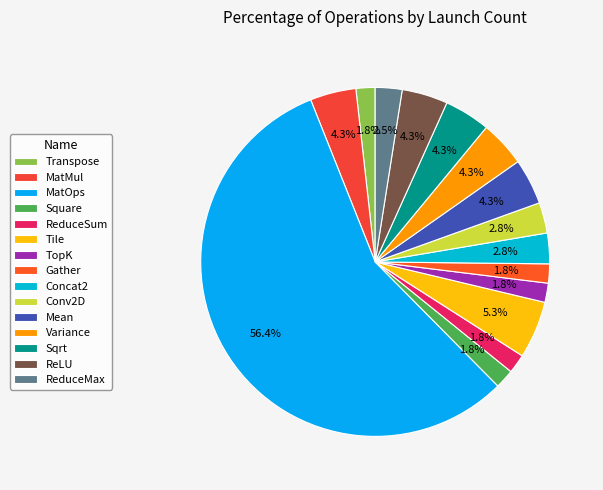

Is the sum of Concat2 and ReduceSum greater than half?

No